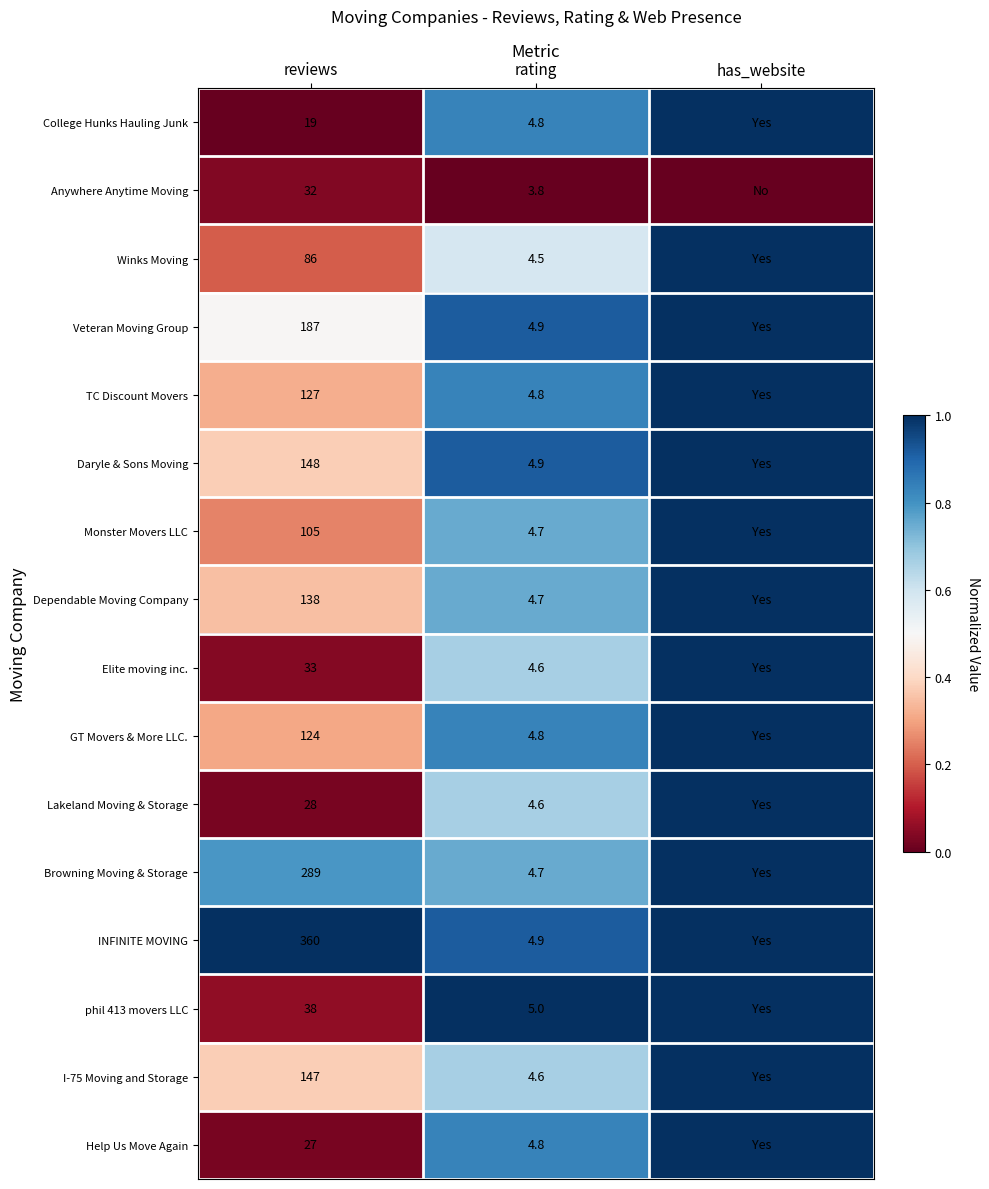

Is it true that INFINITE MOVING equals 4.9 at rating?

True